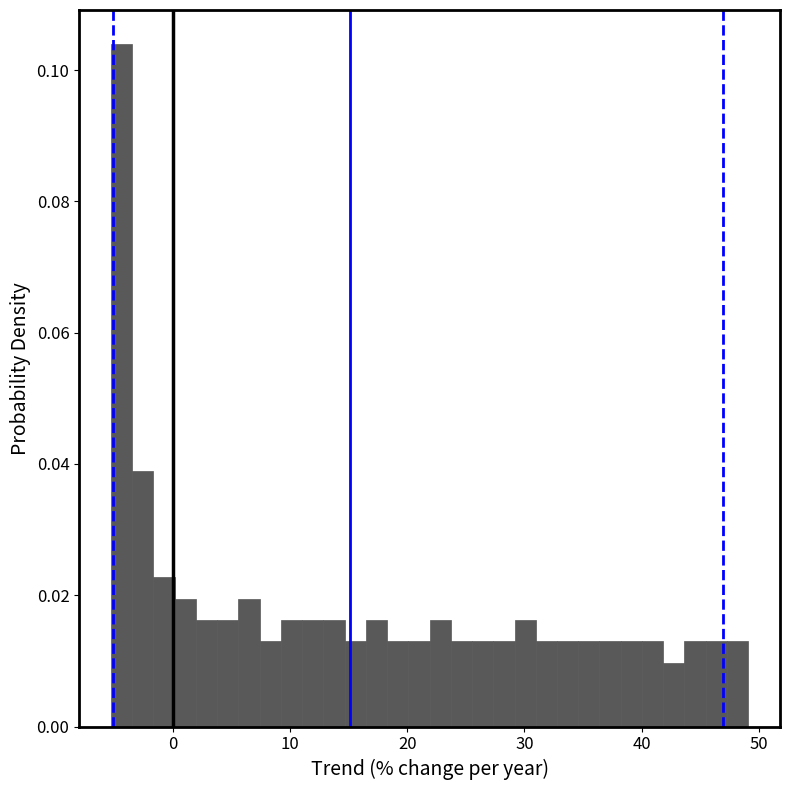

Read against the x-axis, roughly where is the centre of the tallest bar?

-4